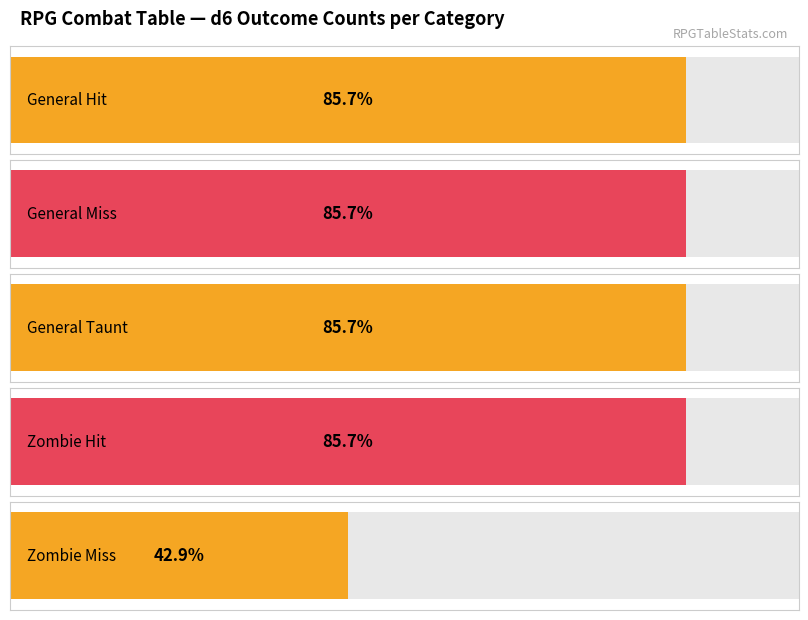

Between 4 and 2, which is larger?

4